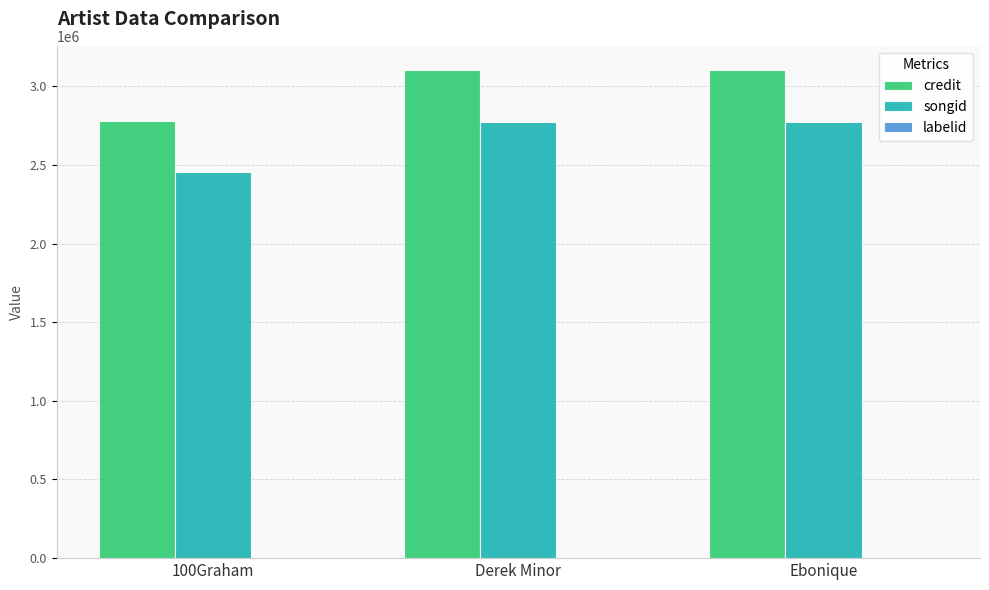

Is the value of credit at Ebonique greater than the value of songid at Ebonique?

Yes